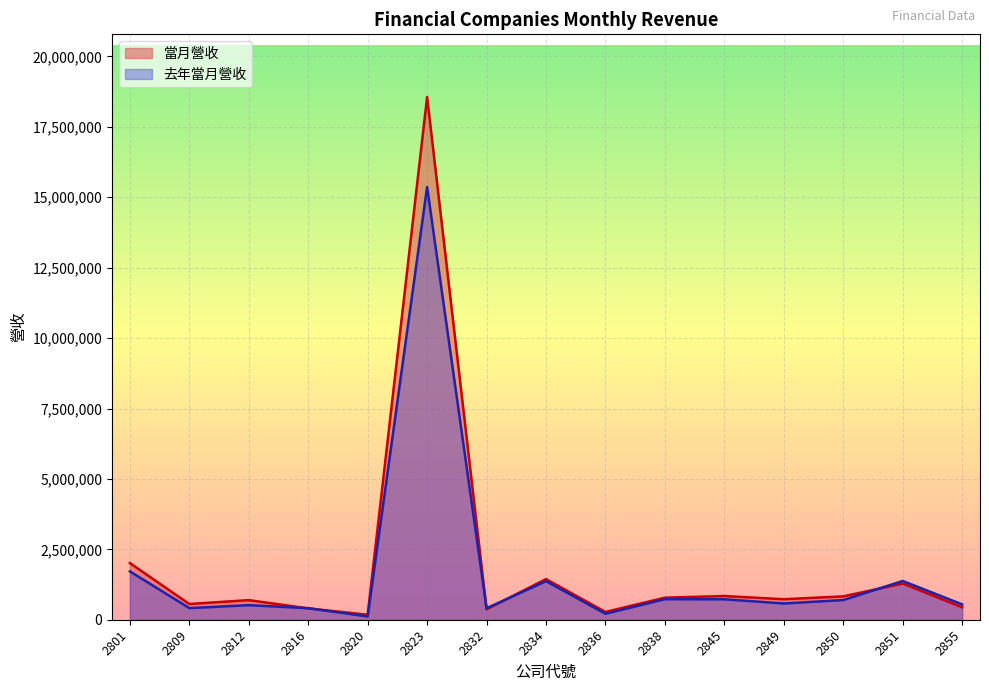

True or false: 當月營收 has more than 0 interior local peaks.

True